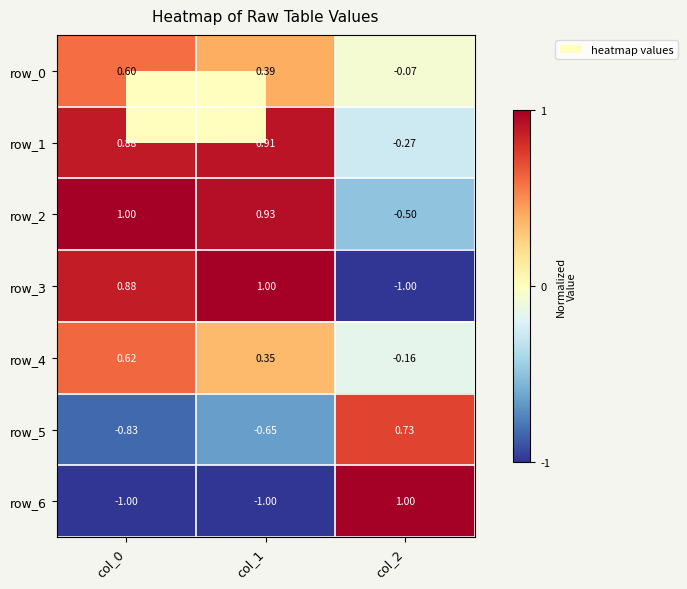

Which series has the largest total across all categories?

row_1